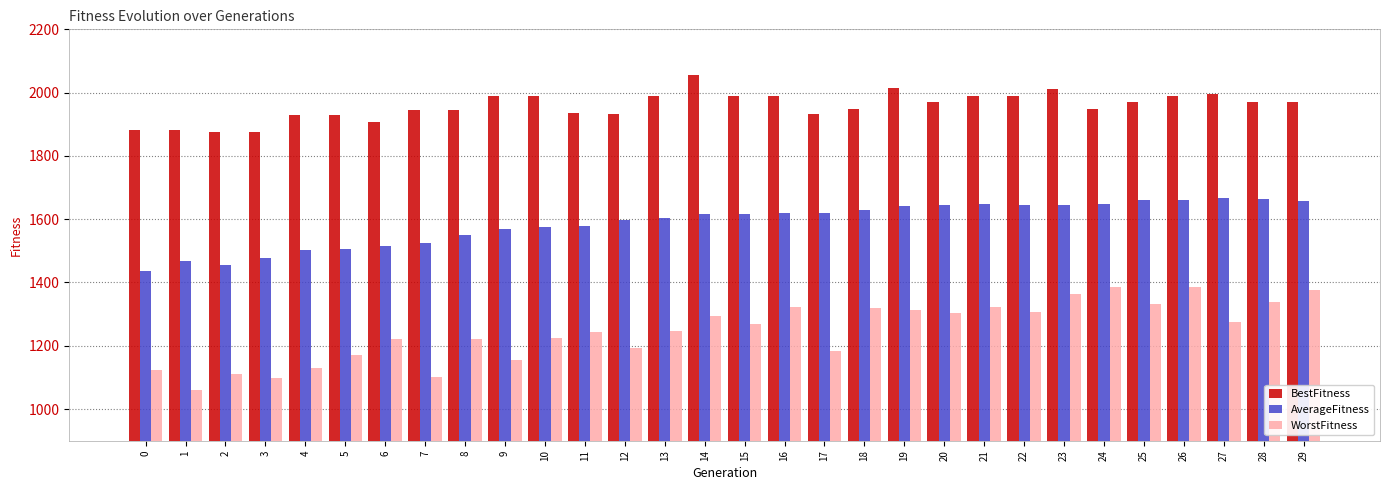

What is the approximate value of BestFitness at 10?

1988.7